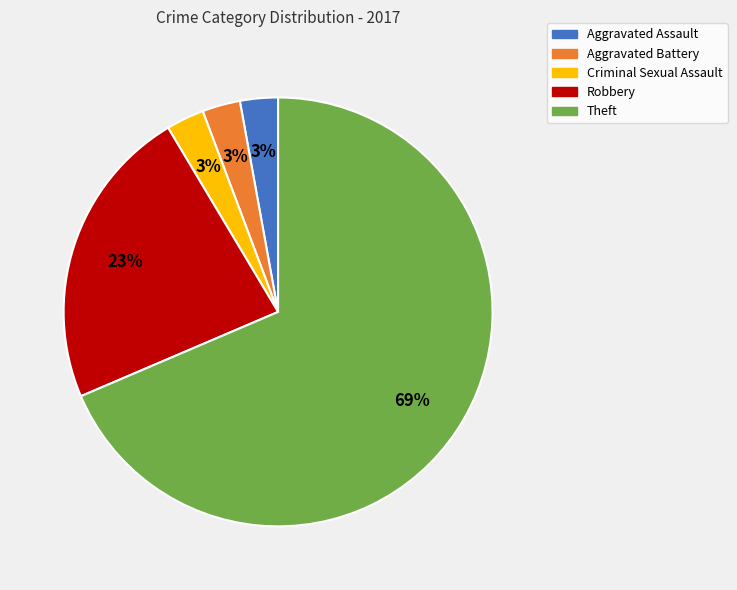

Is Theft the majority of the pie?

Yes